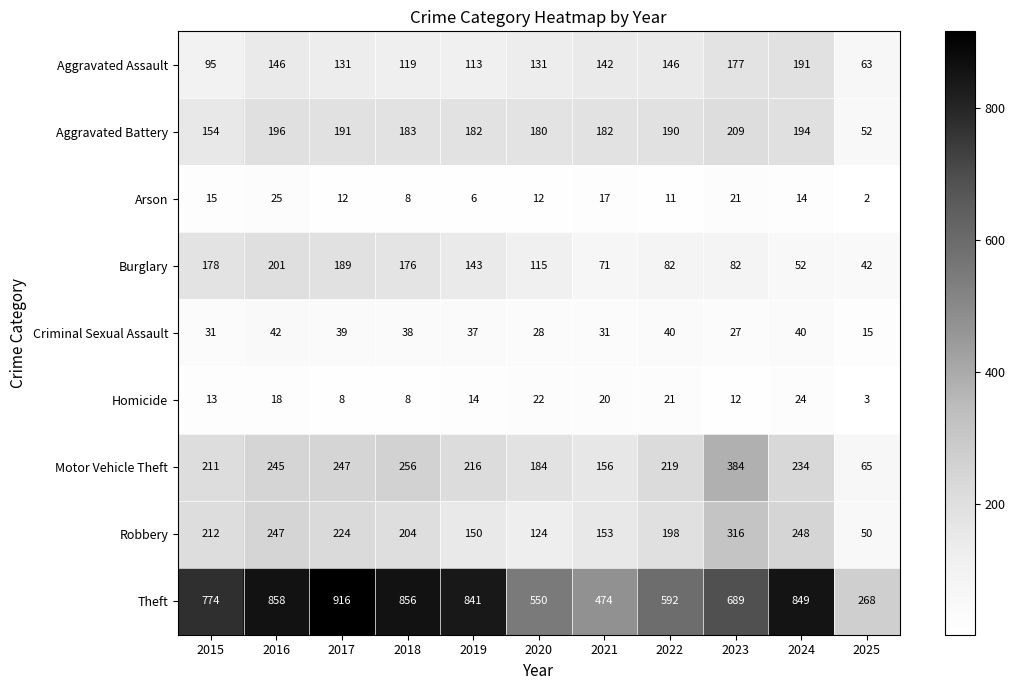

What is the maximum value shown in the chart?

916